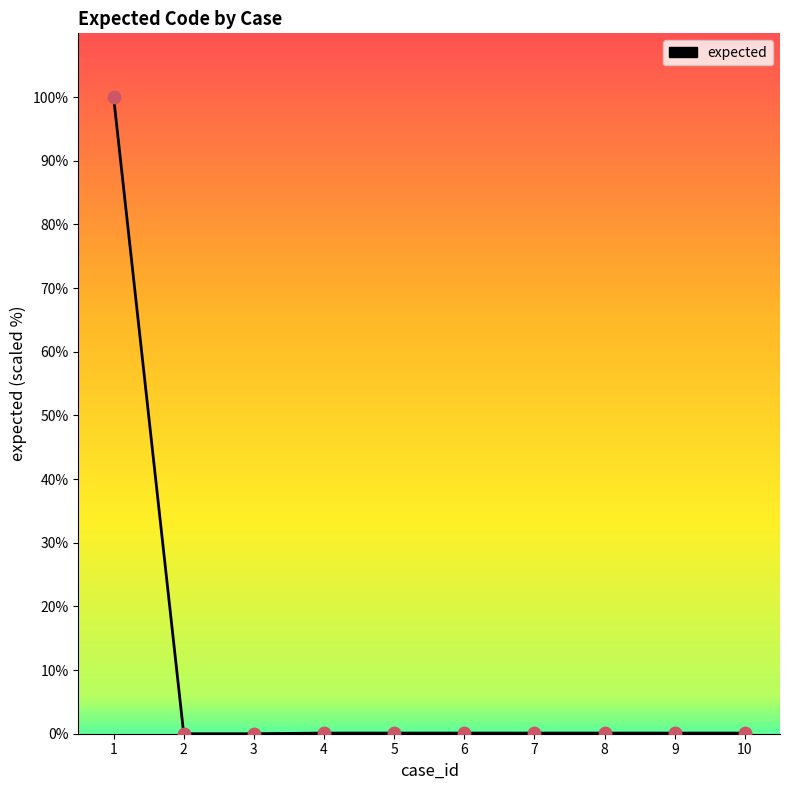

What is the difference between the maximum and minimum values?

100.0